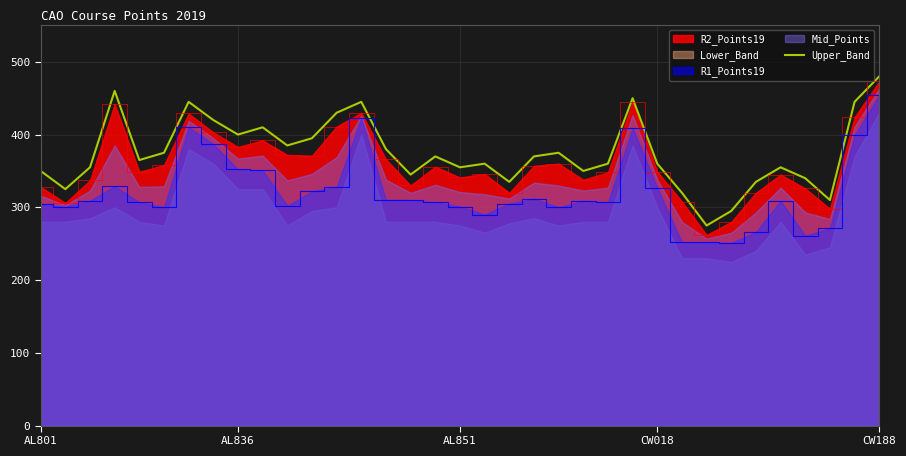

Which category has the lowest value across all series?

27